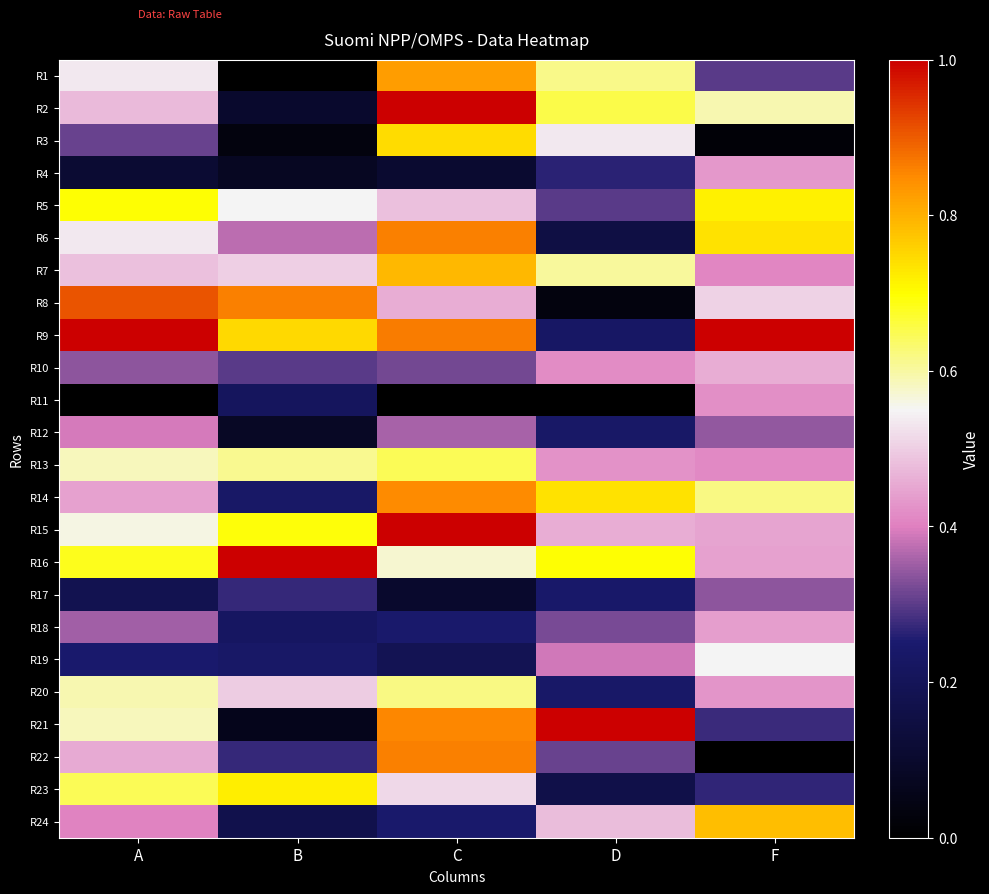

At how many categories does at least one series exceed 0?

5